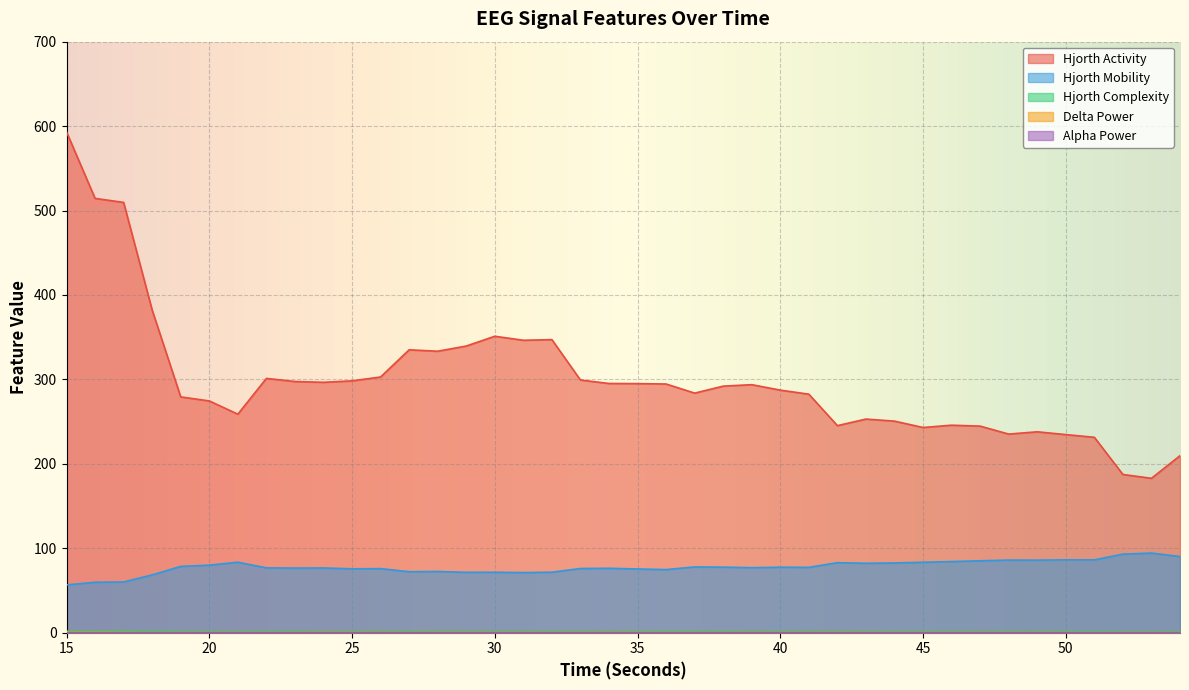

How many interior local valleys does the hjorthMobility_EEG series have?

11